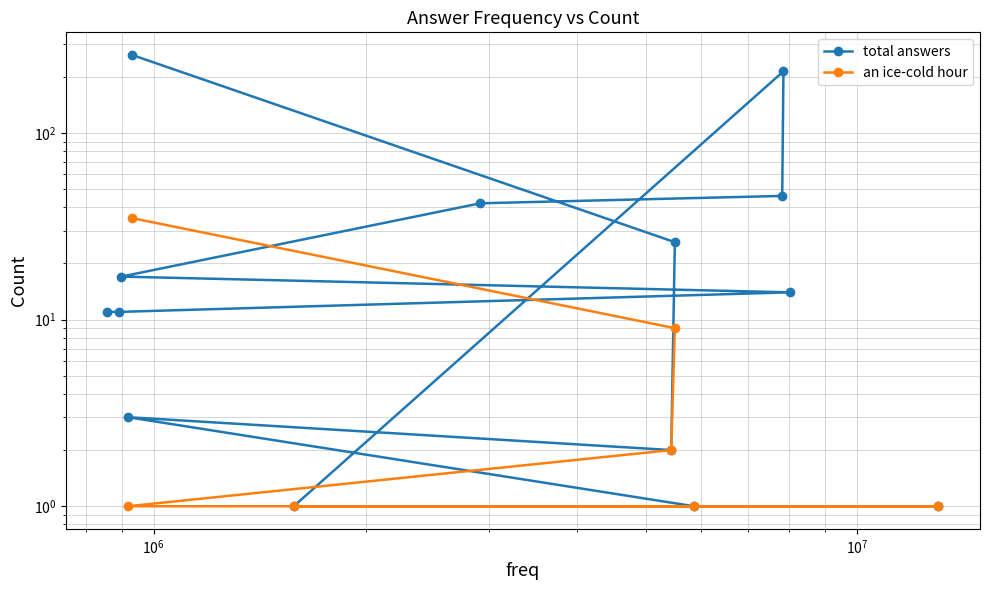

At which category does the chart reach its minimum across all series?

5859810